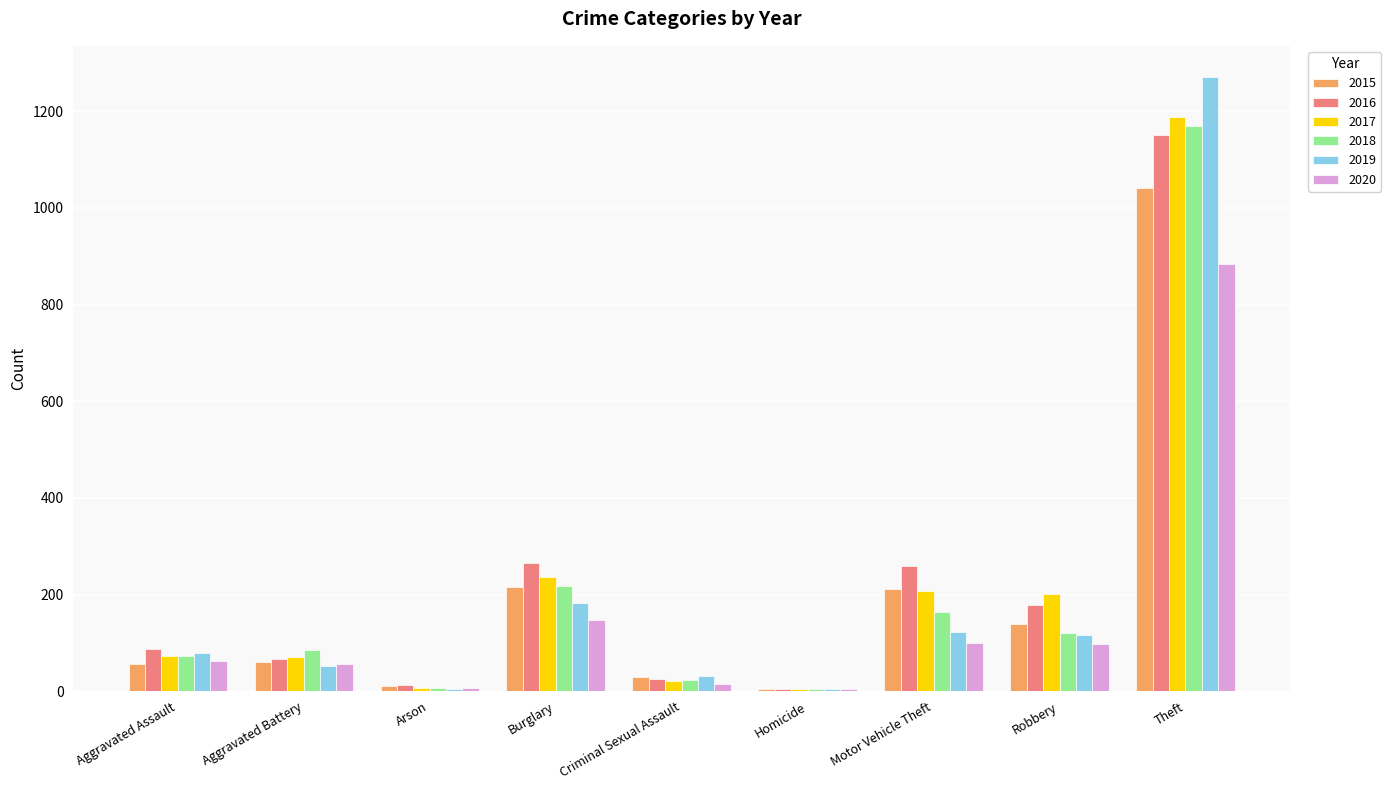

What are all the series names shown in the legend?

2015, 2016, 2017, 2018, 2019, 2020